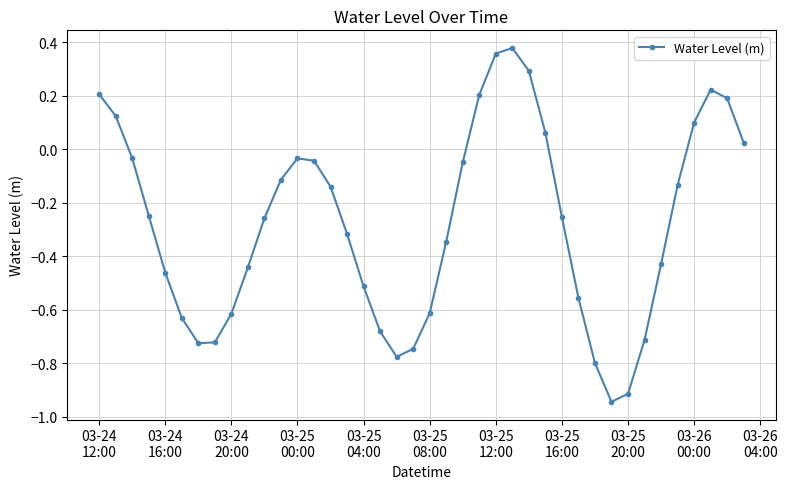

What is the difference between the maximum and minimum values?

1.3